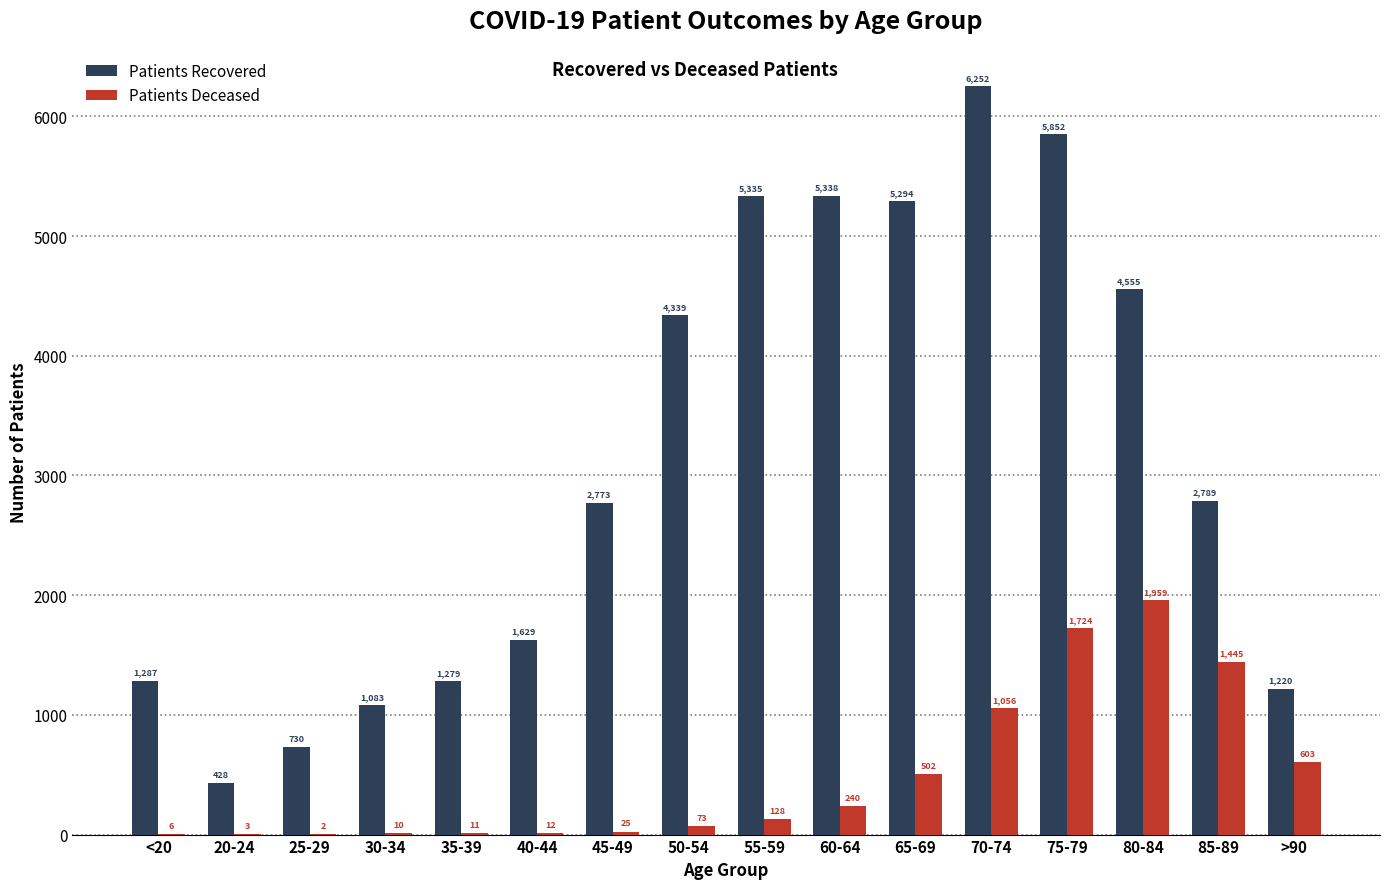

At which category is the sum across all series the highest?

75-79